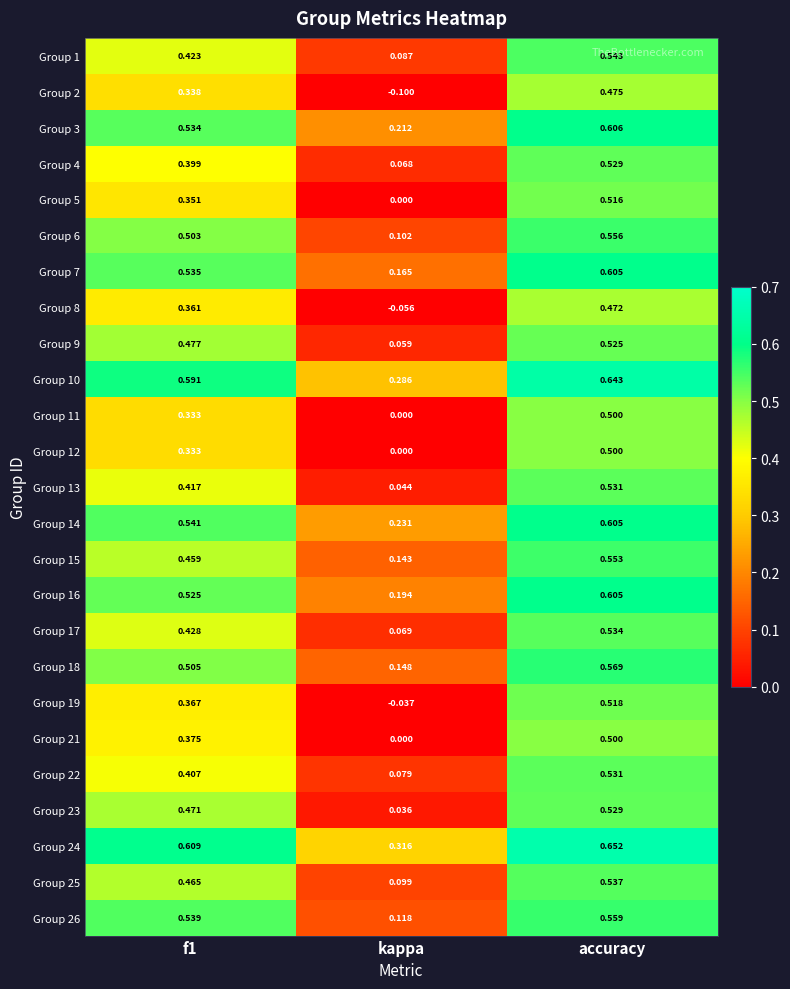

At which label is Group 3 closest to 0?

kappa